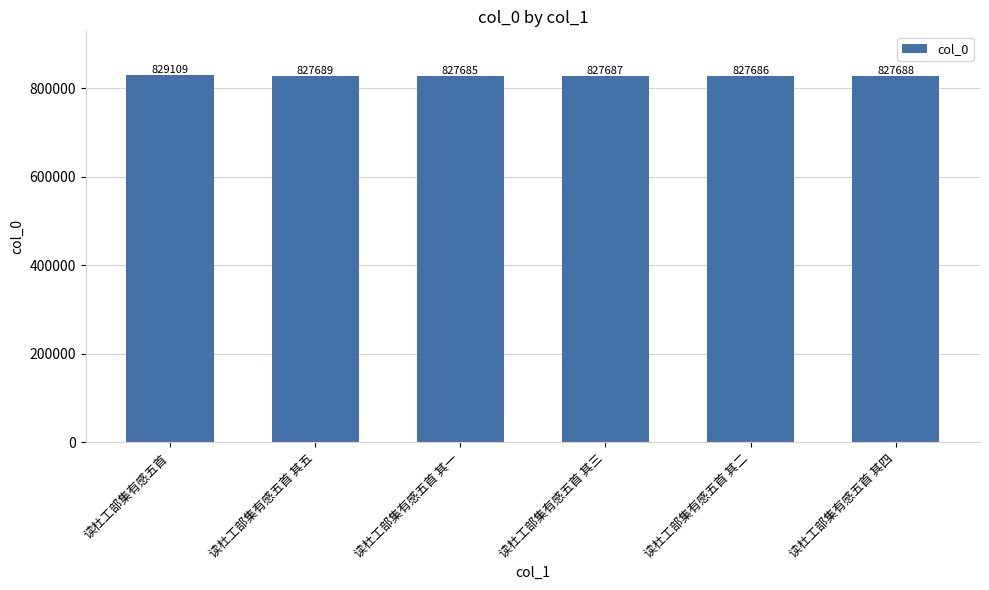

What is the sum of all values?

4967544